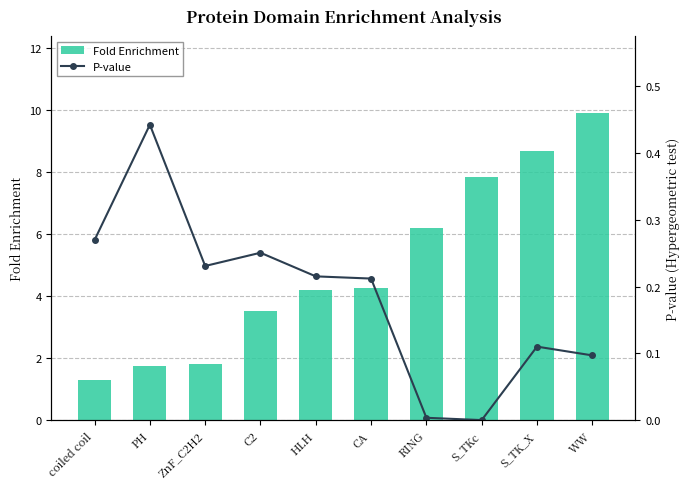

List the labels in order of Fold Enrichment value, largest first.

WW, S_TK_X, S_TKc, RING, CA, HLH, C2, ZnF_C2H2, PH, coiled coil